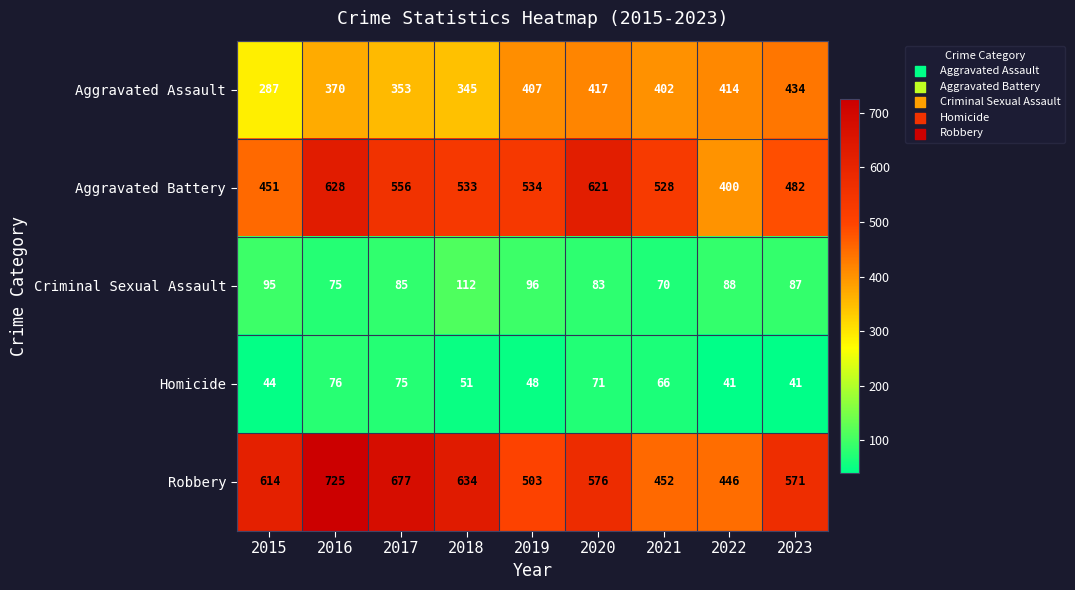

Which series has the largest range (max minus min)?

Robbery